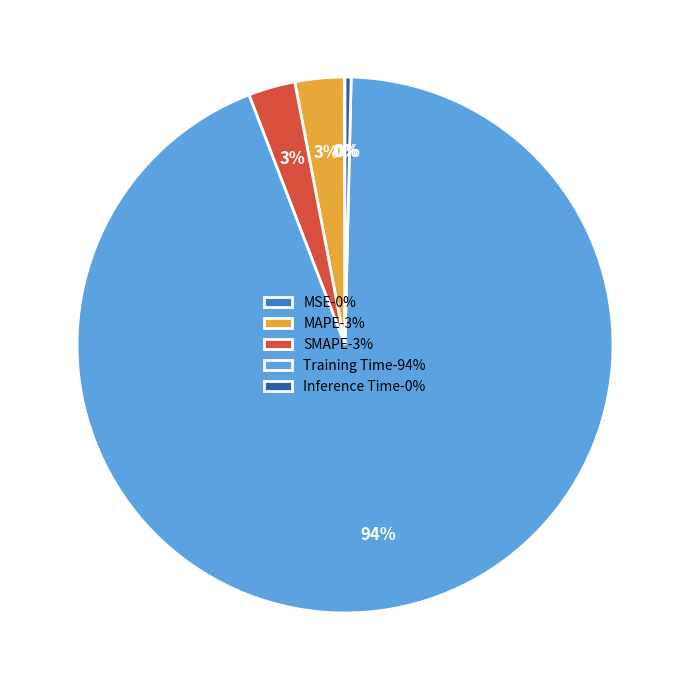

Is the sum of MAPE-3% and Training Time-94% greater than half?

Yes